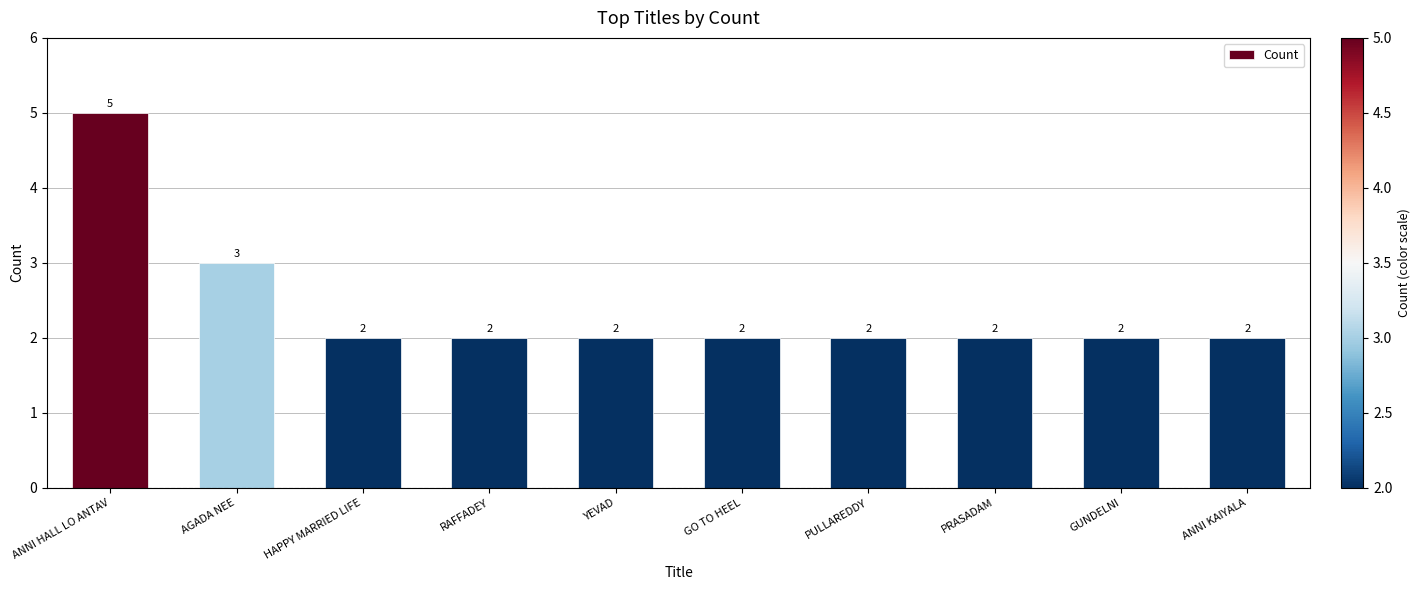

What is the value of the 7th bar from the left?

2